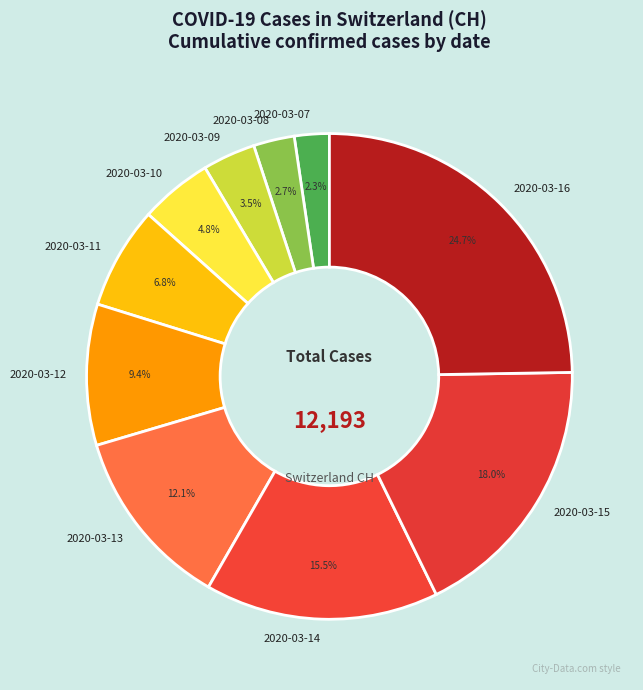

Does any single category account for the majority?

No